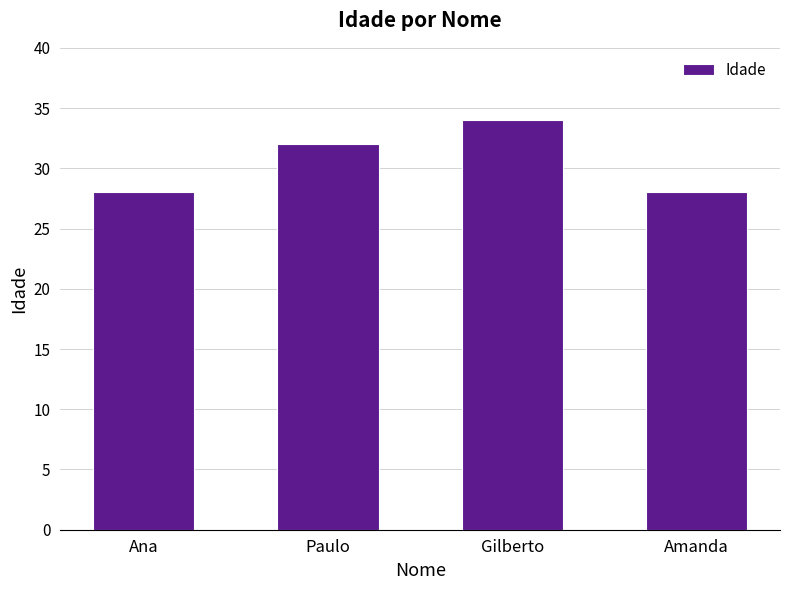

True or false: the data shows 14 at Gilberto.

False